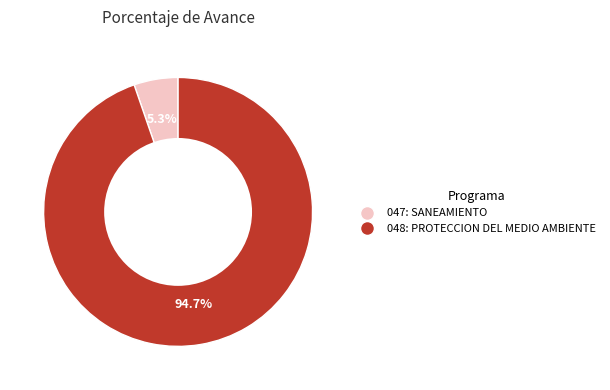

Is there any slice that represents more than half of the pie?

Yes